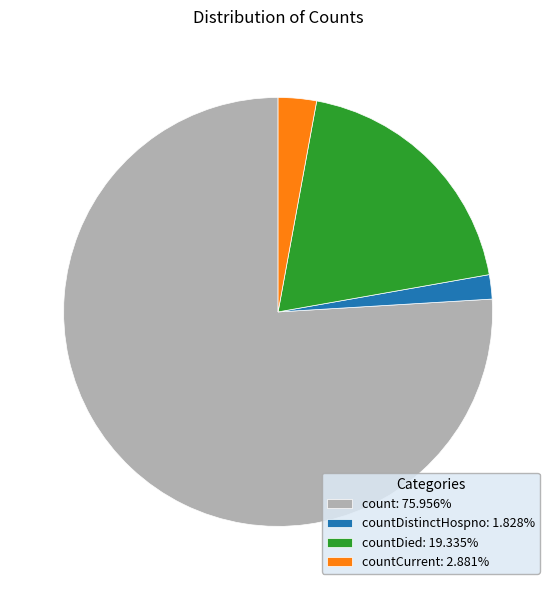

Does countDied: 19.335% account for over 50% of the chart?

No